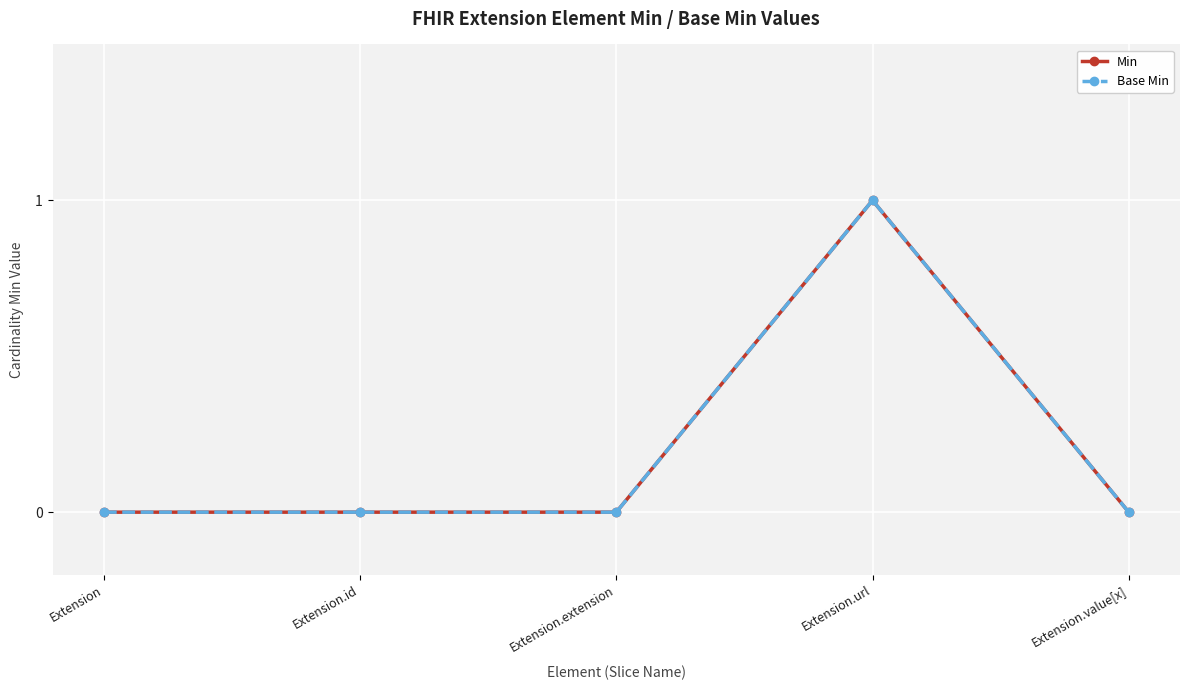

How many lines are shown in the chart?

2